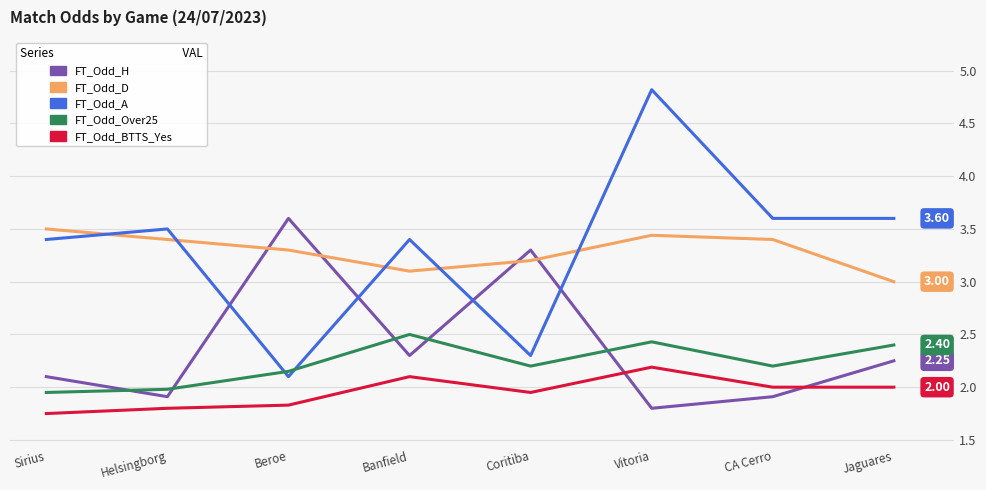

At which category does the chart reach its peak across all series?

Vitoria